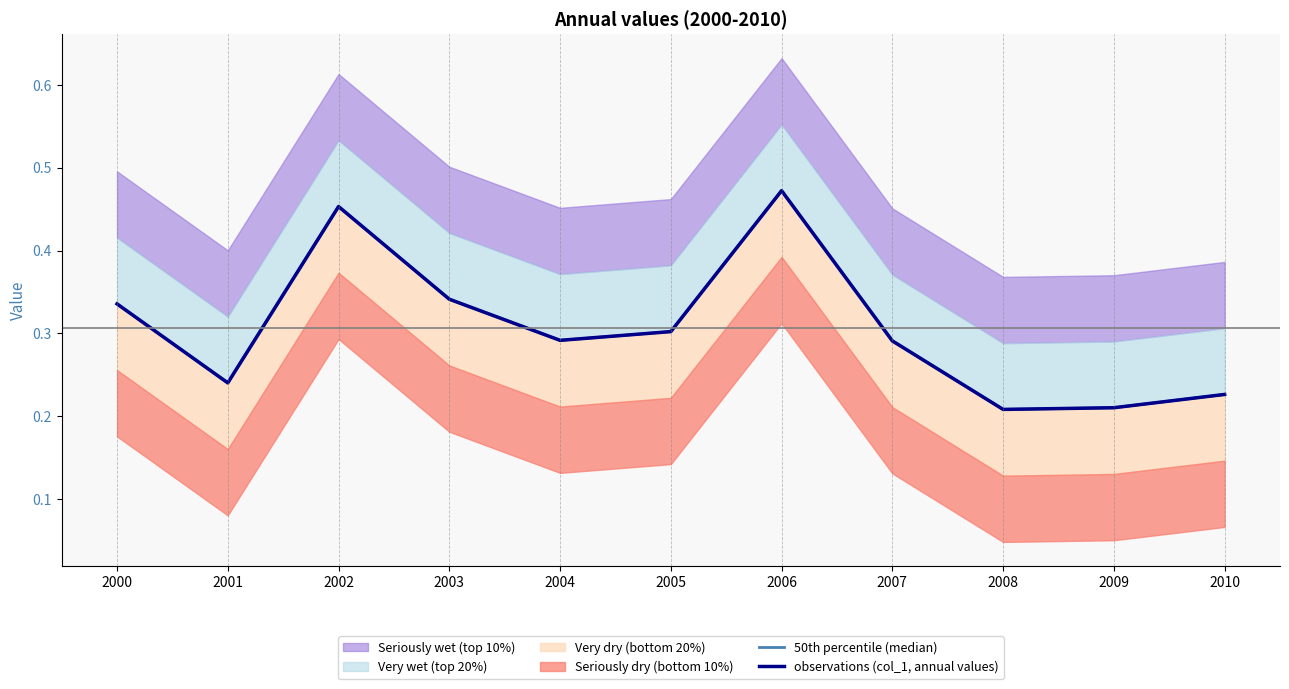

What is the total value across all series at 2008?

0.4